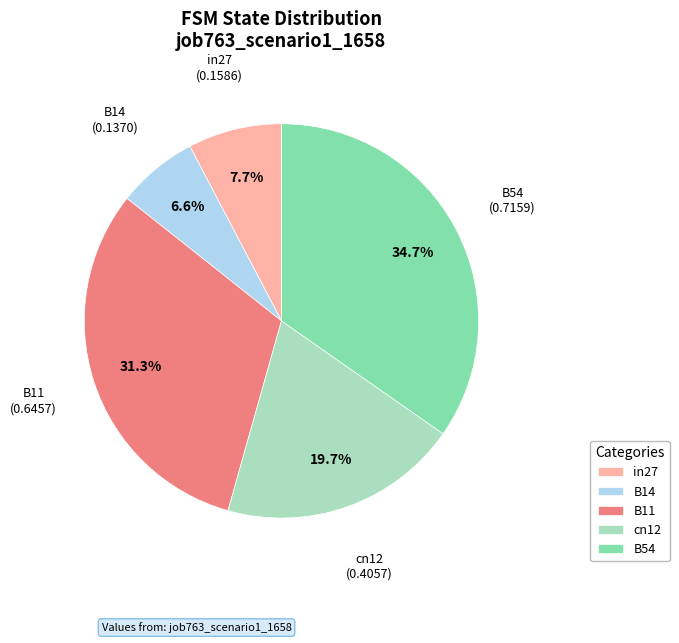

To the nearest percent, what is the difference between the cn12 and in27 slice percentages?

12%